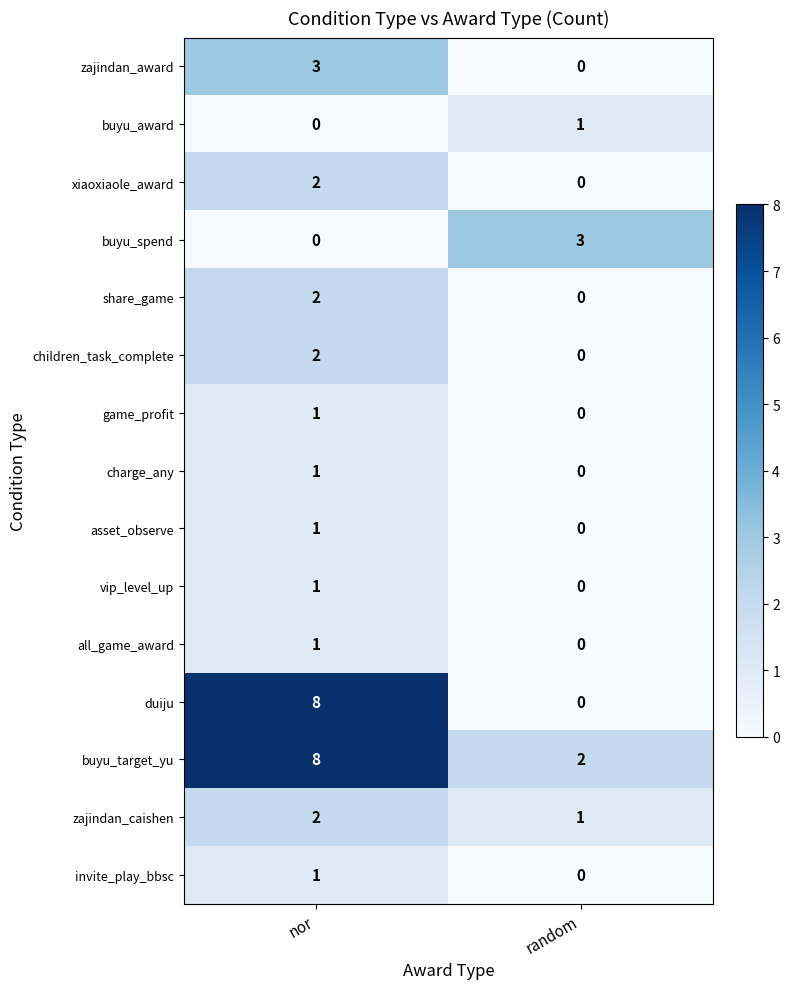

Reading left to right, list all the values displayed in this chart.

zajindan_award: 3	0
buyu_award: 0	1
xiaoxiaole_award: 2	0
buyu_spend: 0	3
share_game: 2	0
children_task_complete: 2	0
game_profit: 1	0
charge_any: 1	0
asset_observe: 1	0
vip_level_up: 1	0
all_game_award: 1	0
duiju: 8	0
buyu_target_yu: 8	2
zajindan_caishen: 2	1
invite_play_bbsc: 1	0